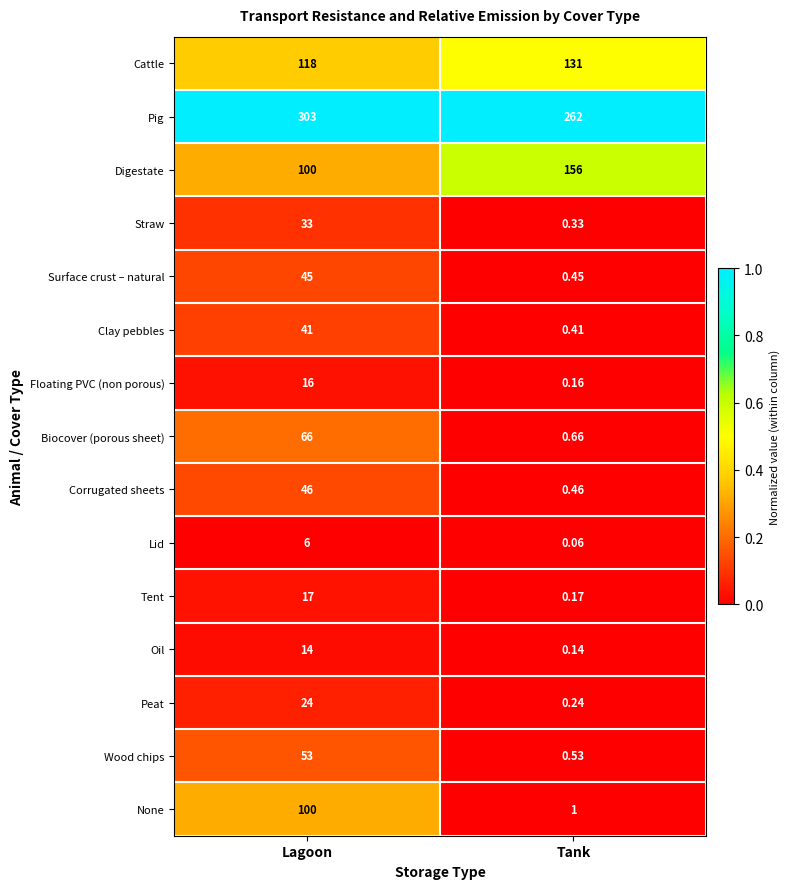

Which series changed the most between Lagoon and Tank?

None